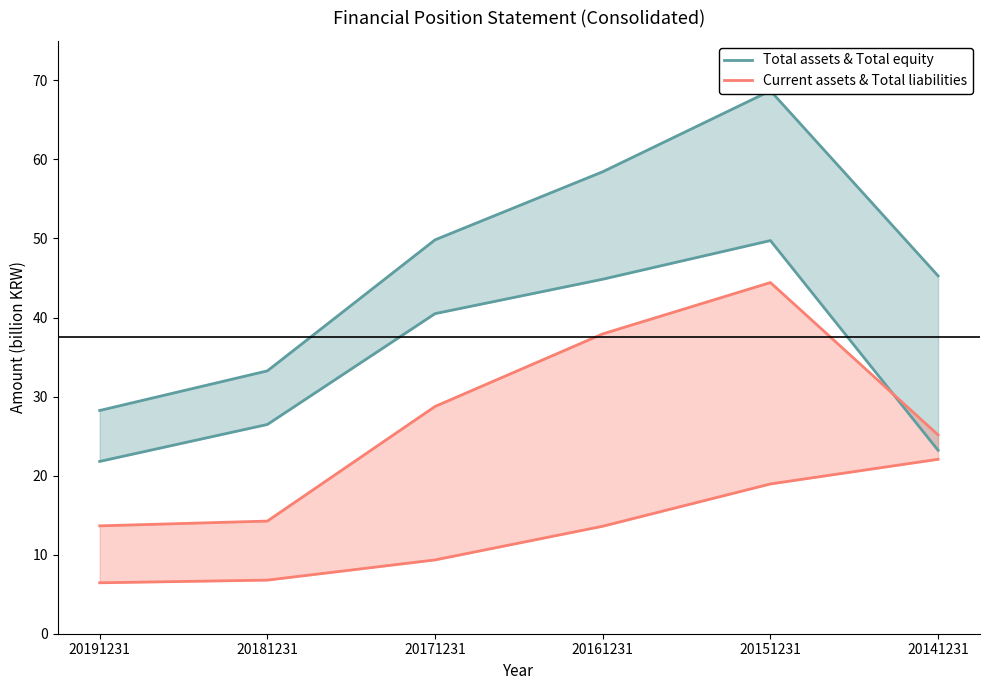

Which has a higher value, 20171231 or 20161231?

20161231